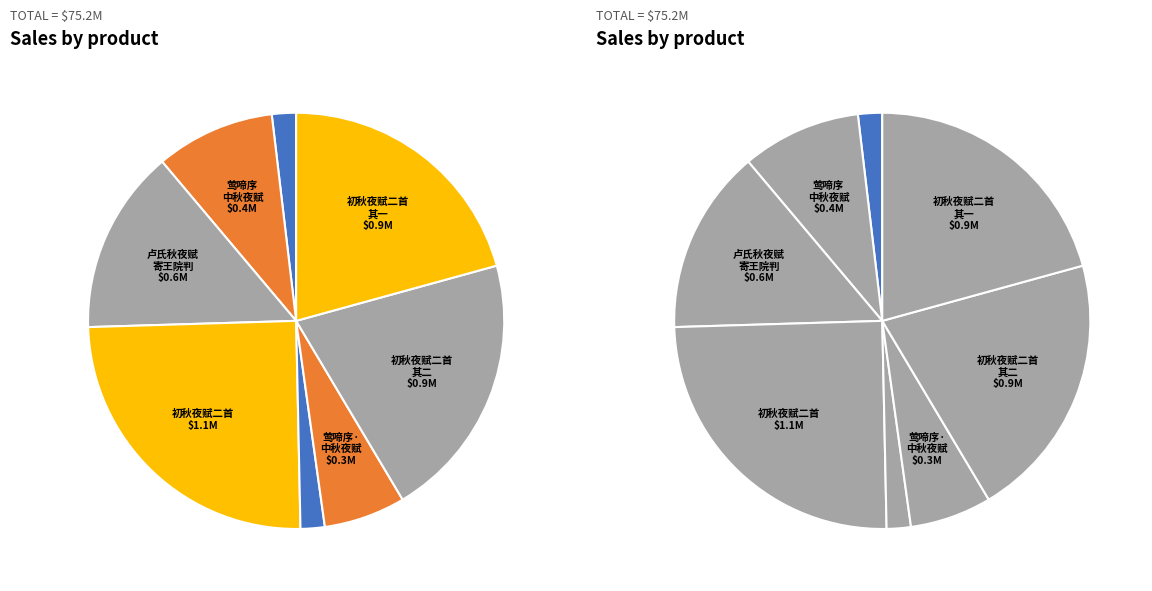

Is it true that 初秋夜赋二首 其一 is 35% of the pie?

False